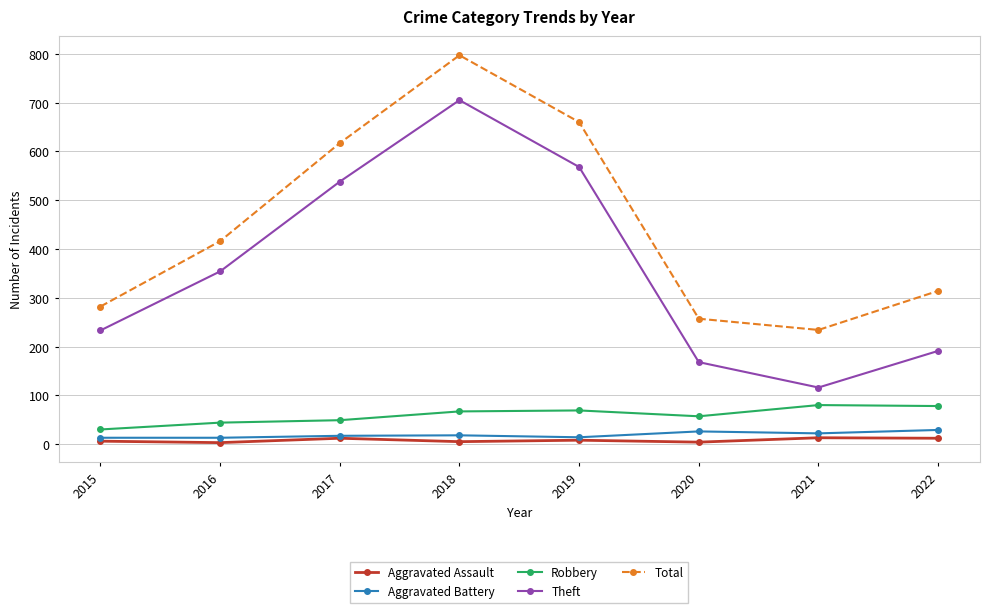

True or false: Theft and Aggravated Battery cross at least once.

False